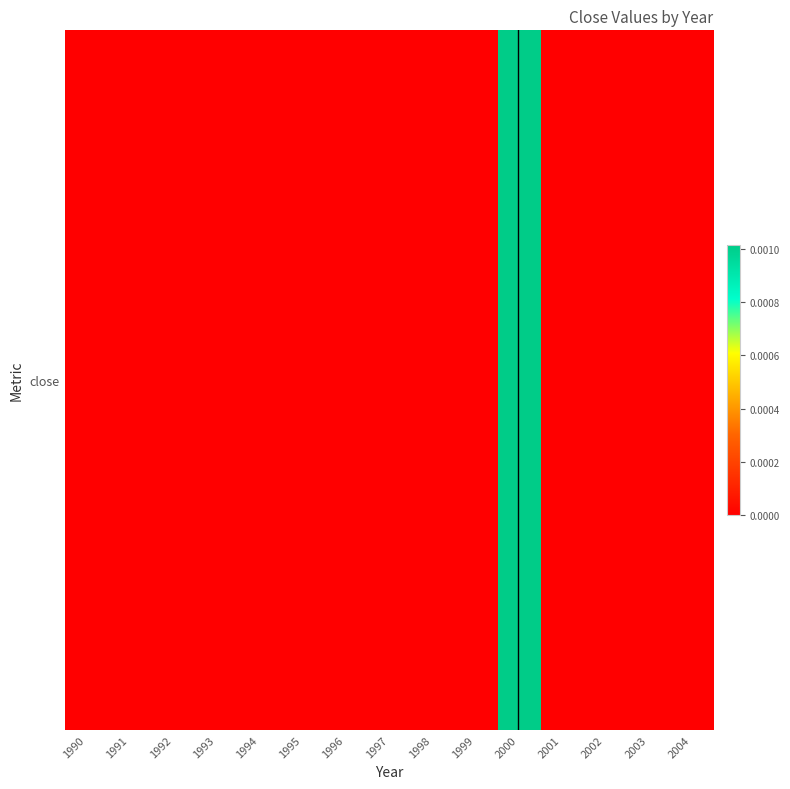

How many values are between 0 and 1?

15